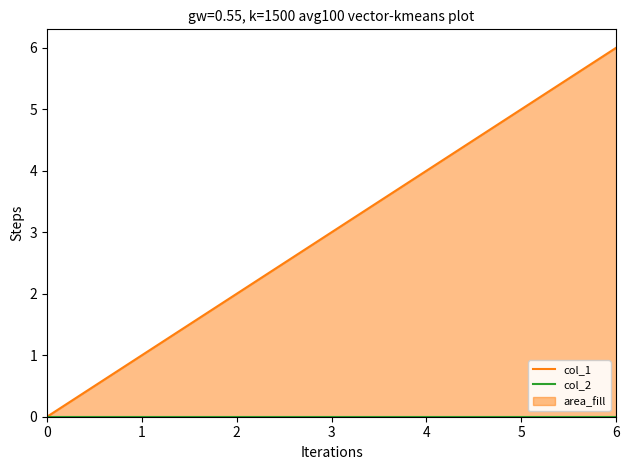

Rank the series at 1 from lowest to highest value.

col_2, col_1